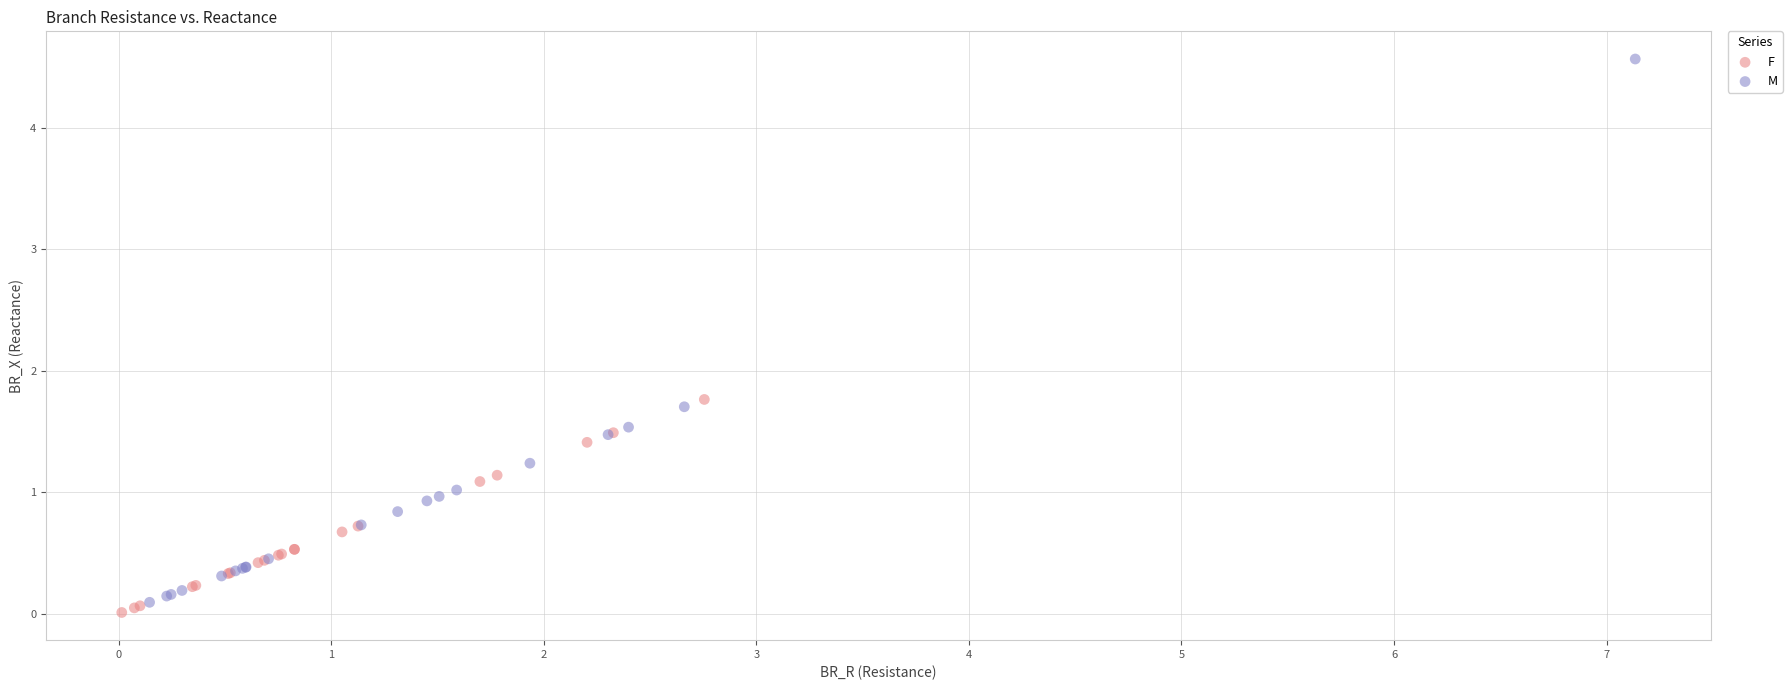

Which series has the largest Y range (max minus min)?

M